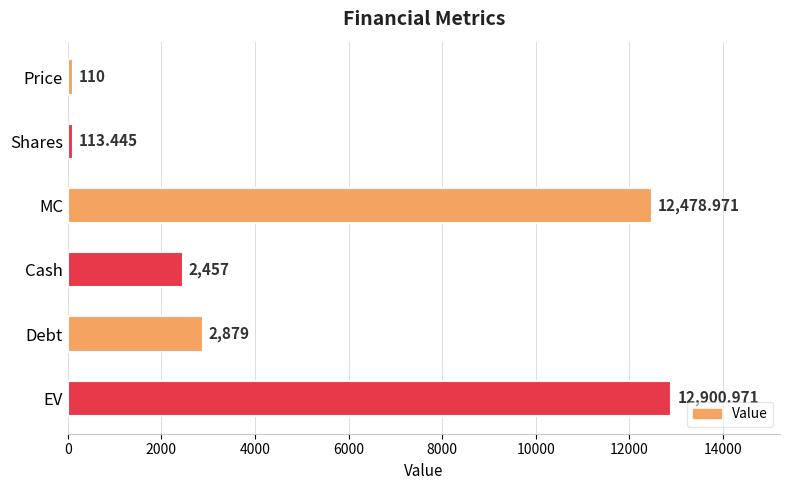

At which label is the value closest to 6505?

Debt